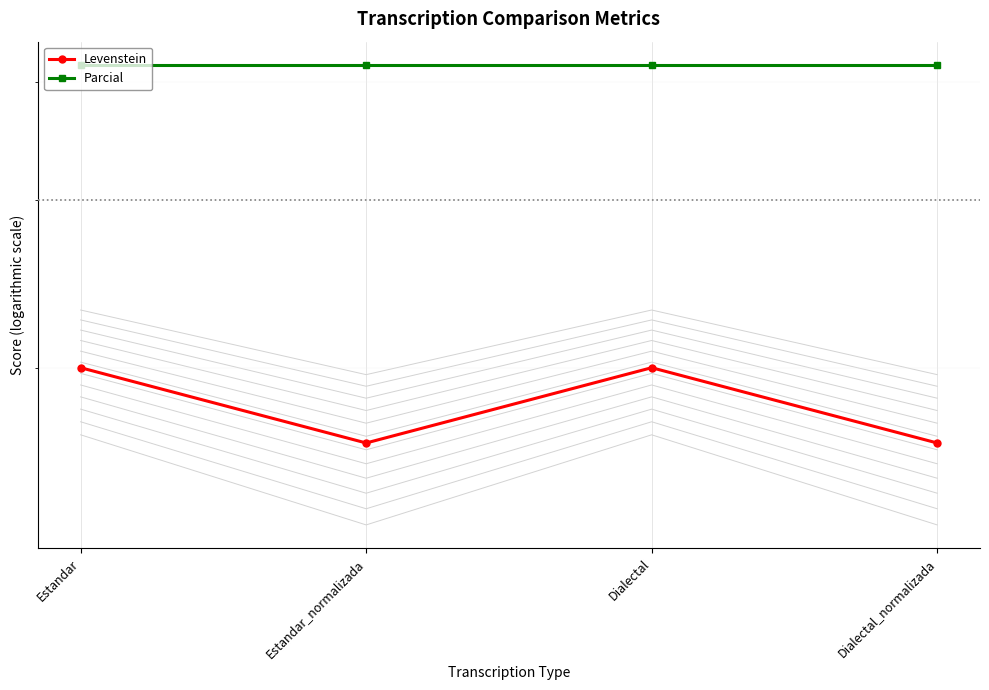

Which series has the widest spread of values?

Levenstein